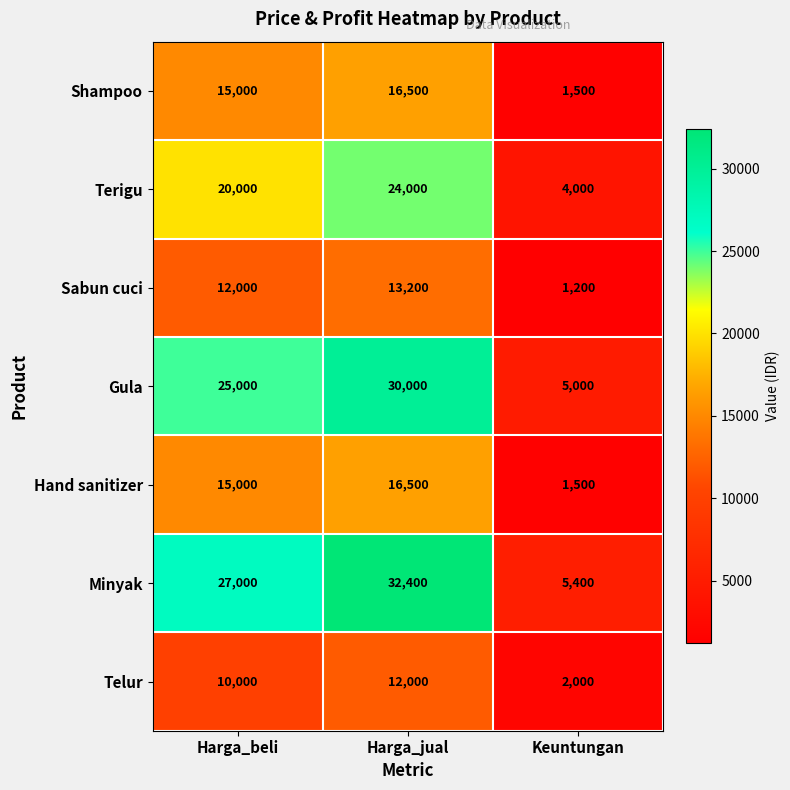

At which label does Telur reach its peak?

Harga_jual